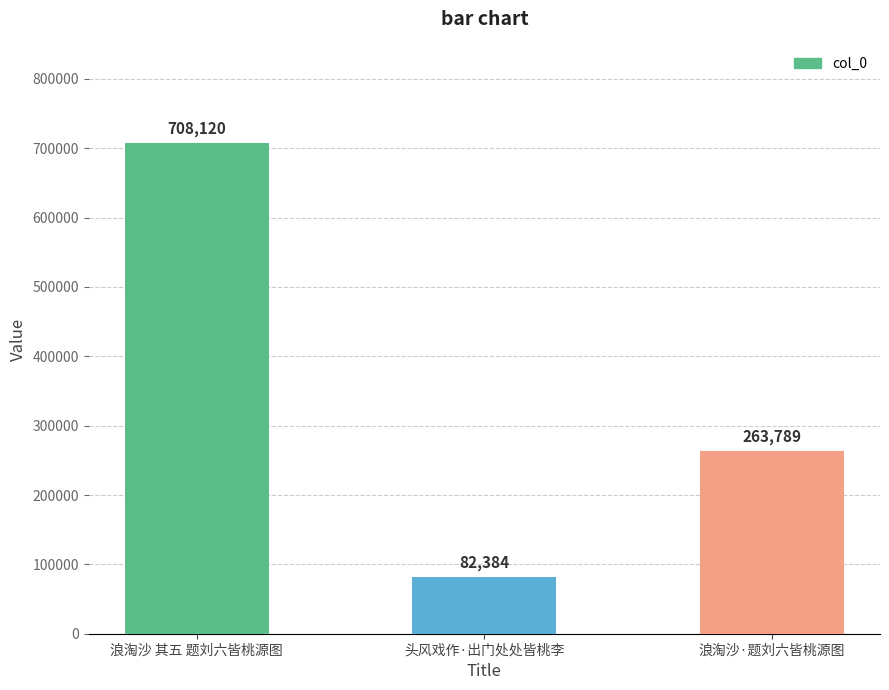

What is the approximate value at 头风戏作·出门处处皆桃李, to the nearest 10?

82380